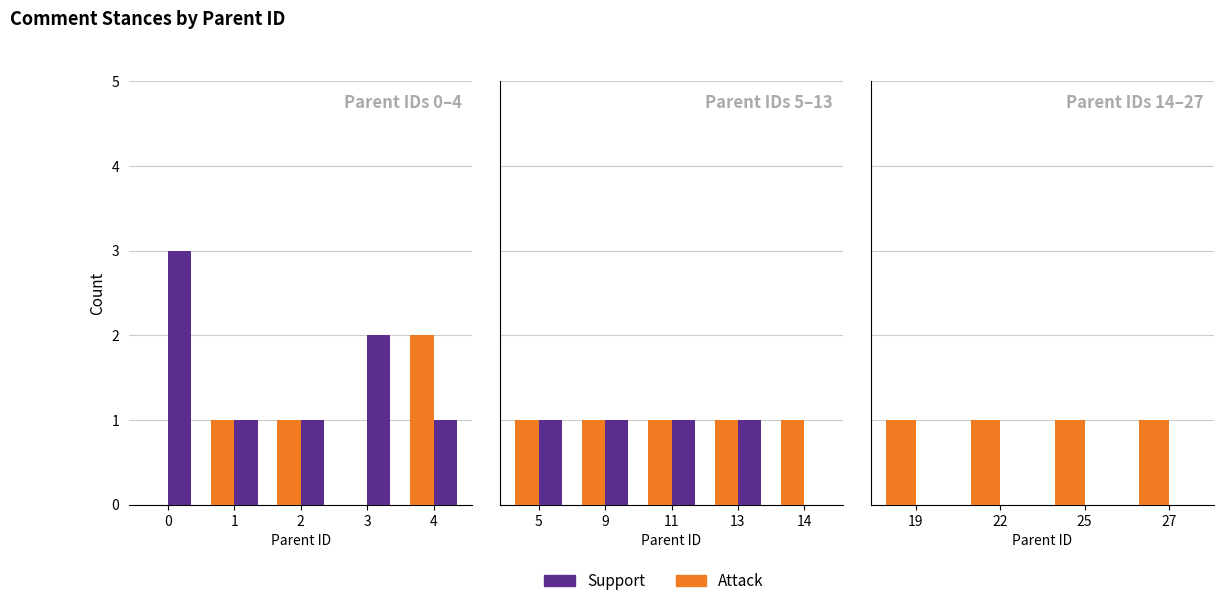

Which series has the largest total across all categories?

Attack